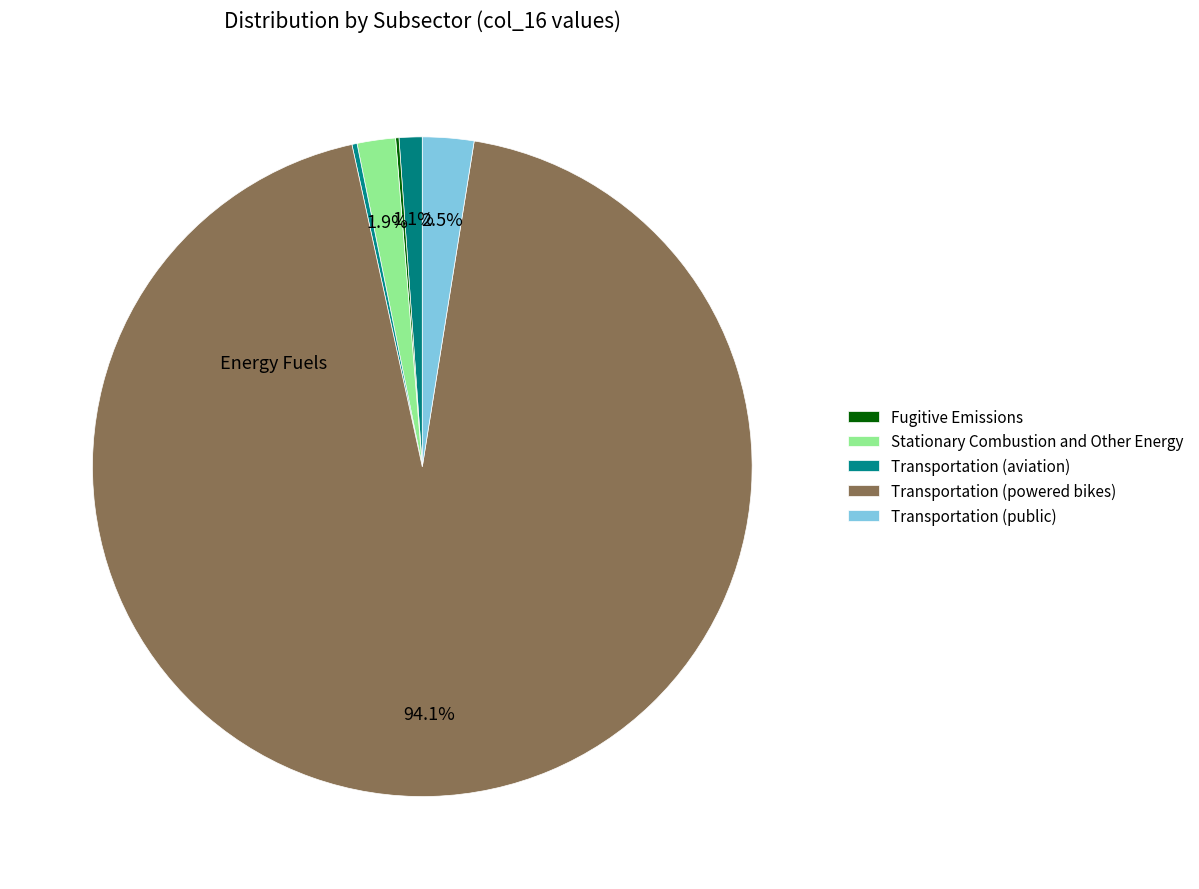

What is the largest slice in the pie chart?

Transportation (powered bikes)